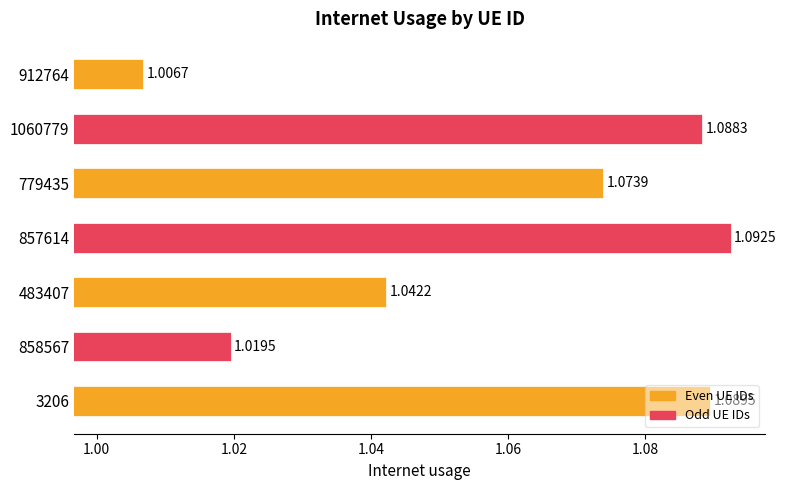

What is the sum of the values at 858567 and 3206?

2.1